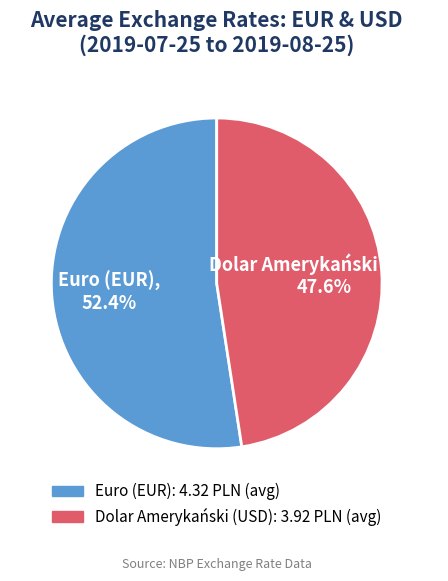

Combined, what portion of the pie is Dolar Amerykański (USD) and Euro (EUR)?

100.0%